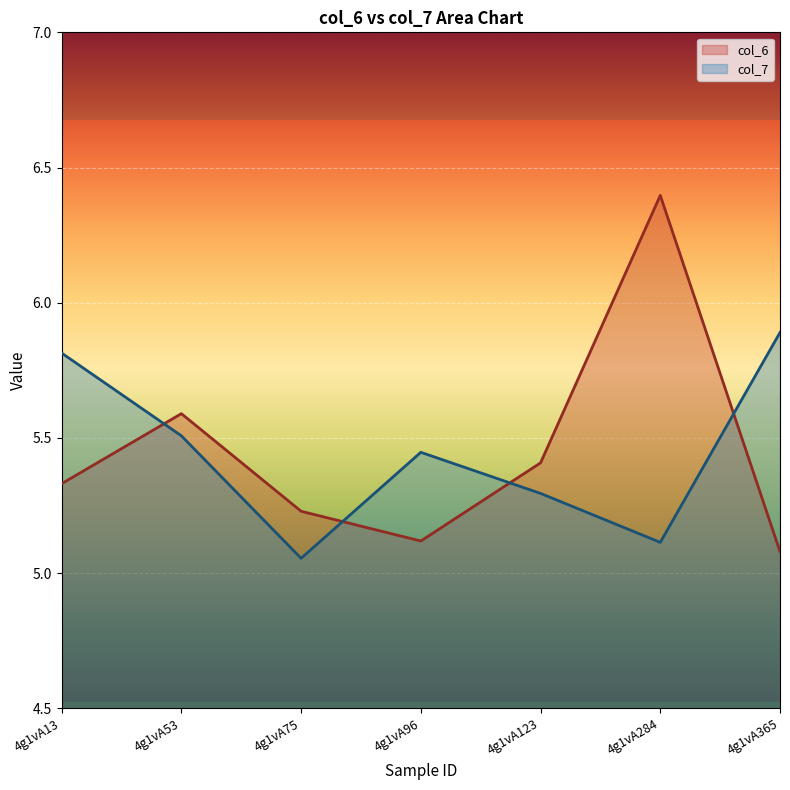

Reading right to left, list all the values displayed in this chart.

col_6: 4g1vA365=5.1	4g1vA284=6.4	4g1vA123=5.4	4g1vA96=5.1	4g1vA75=5.2	4g1vA53=5.6	4g1vA13=5.3
col_7: 4g1vA365=5.9	4g1vA284=5.1	4g1vA123=5.3	4g1vA96=5.4	4g1vA75=5.1	4g1vA53=5.5	4g1vA13=5.8